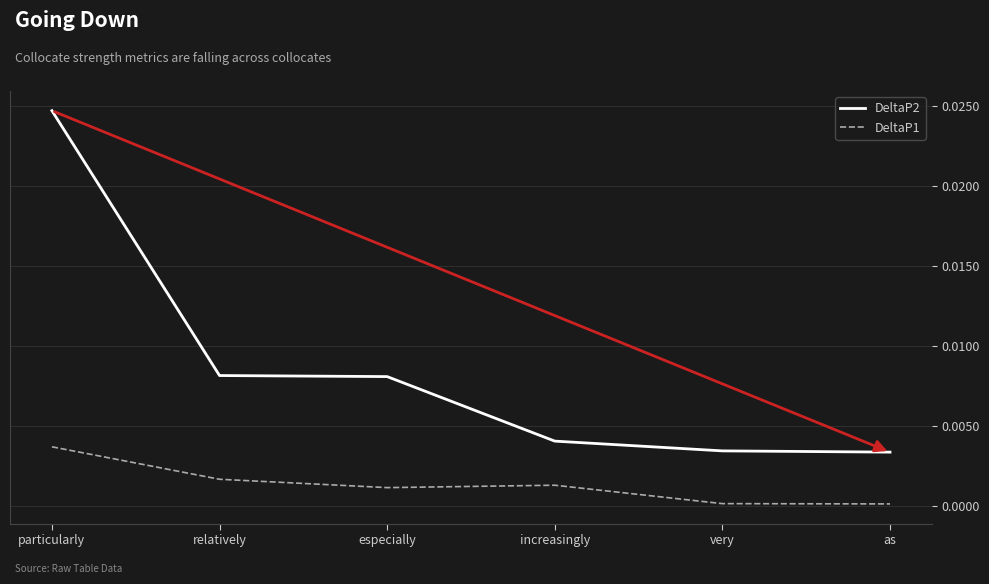

True or false: DeltaP2 and DeltaP1 cross at least once.

False